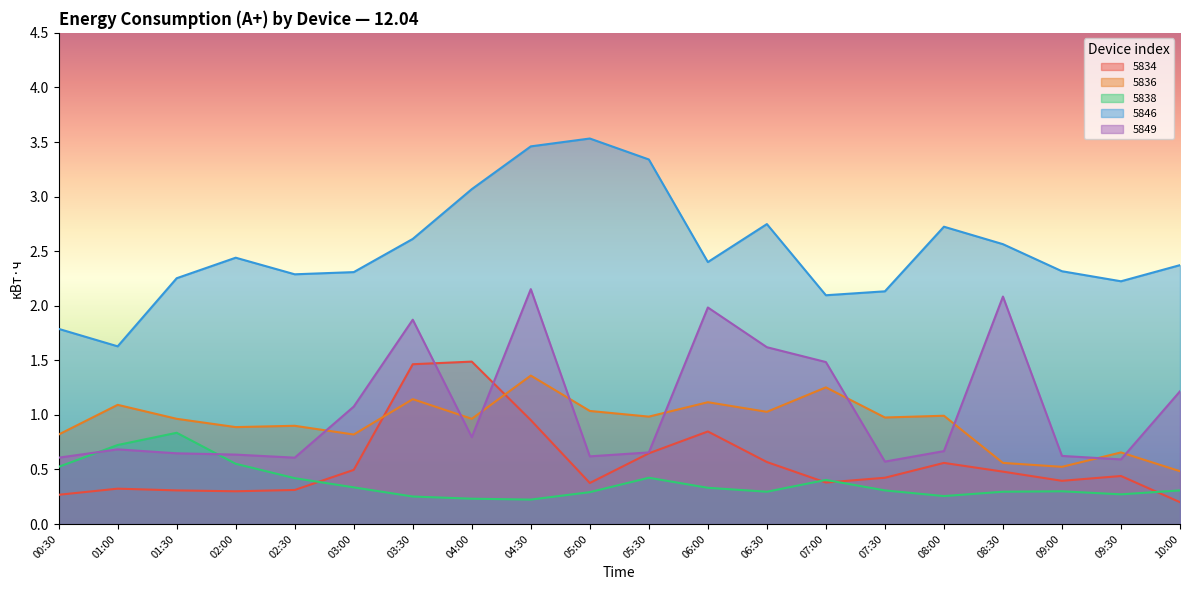

What is the difference between the second highest and second lowest values in the 5836 series?

0.7